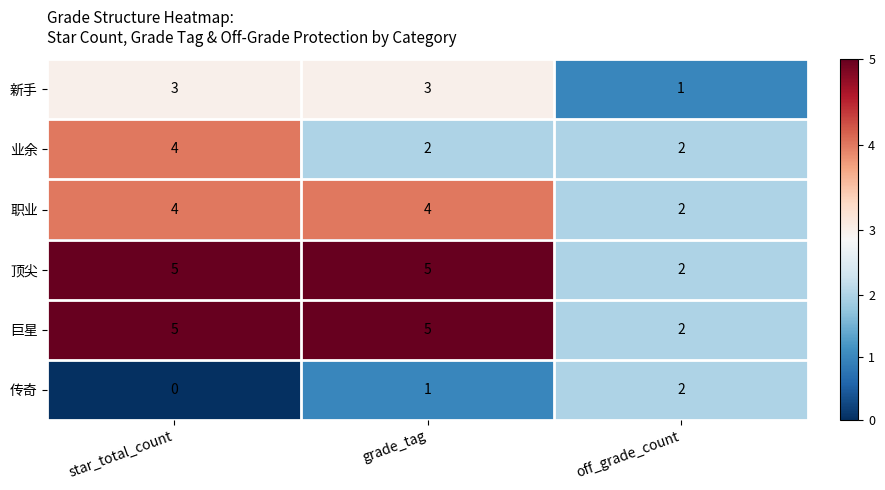

At which label does 巨星 reach its minimum?

off_grade_count